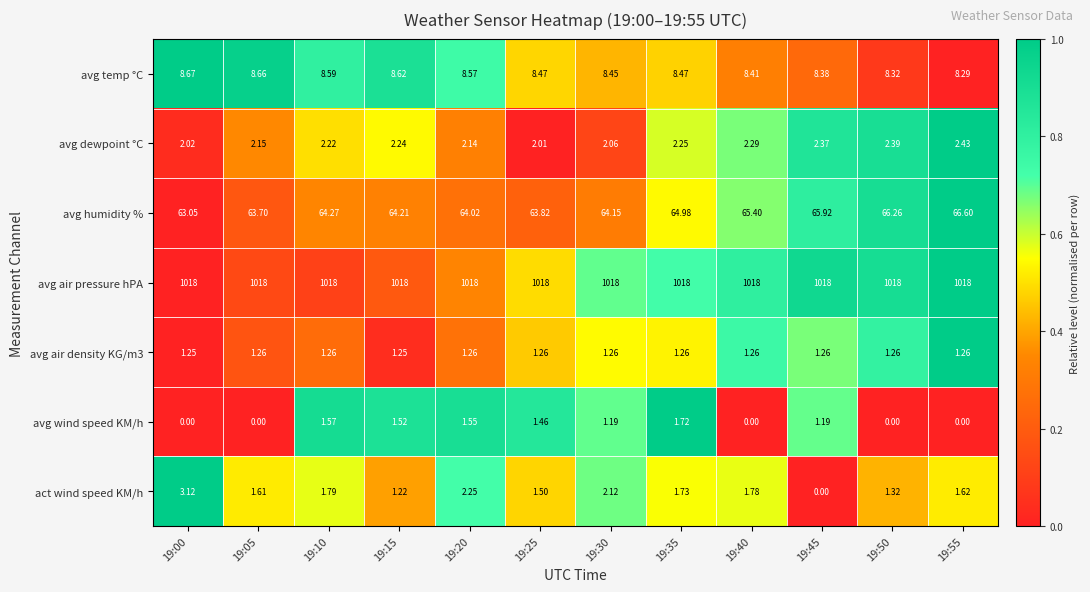

Which series has the largest total across all categories?

avg air pressure hPA